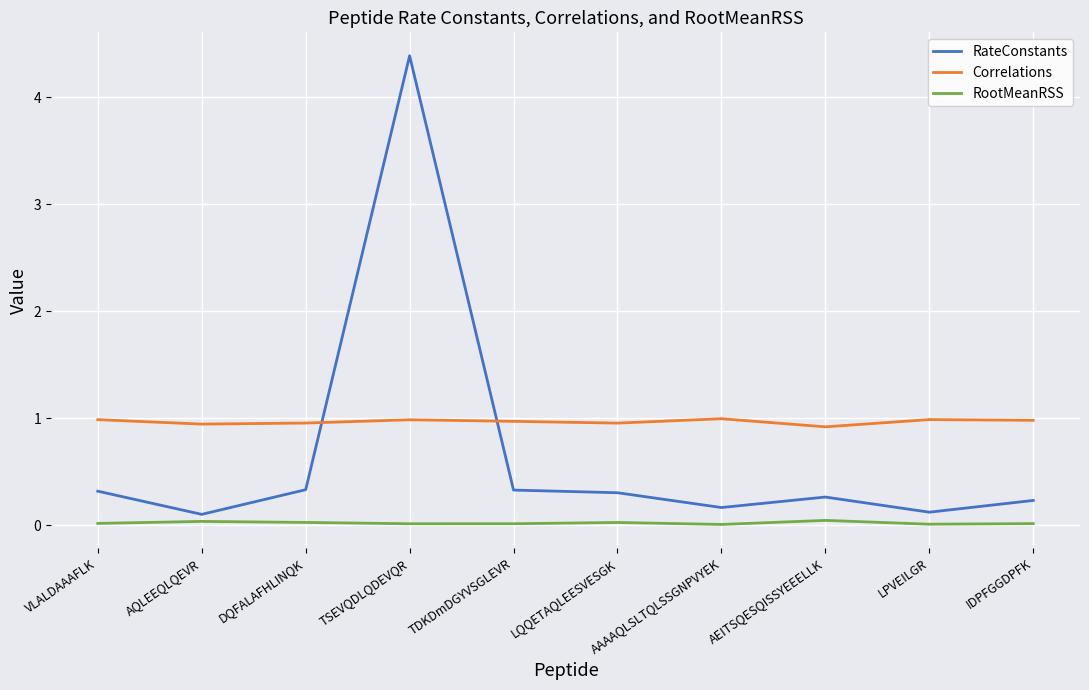

At which category does RateConstants reach its first local peak?

TSEVQDLQDEVQR